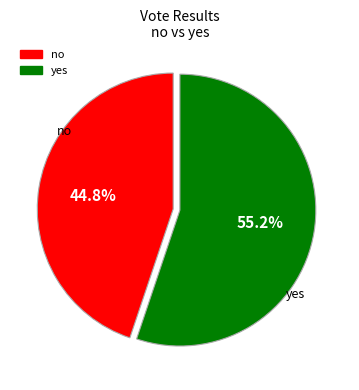

Rank the categories by value from highest to lowest.

yes, no